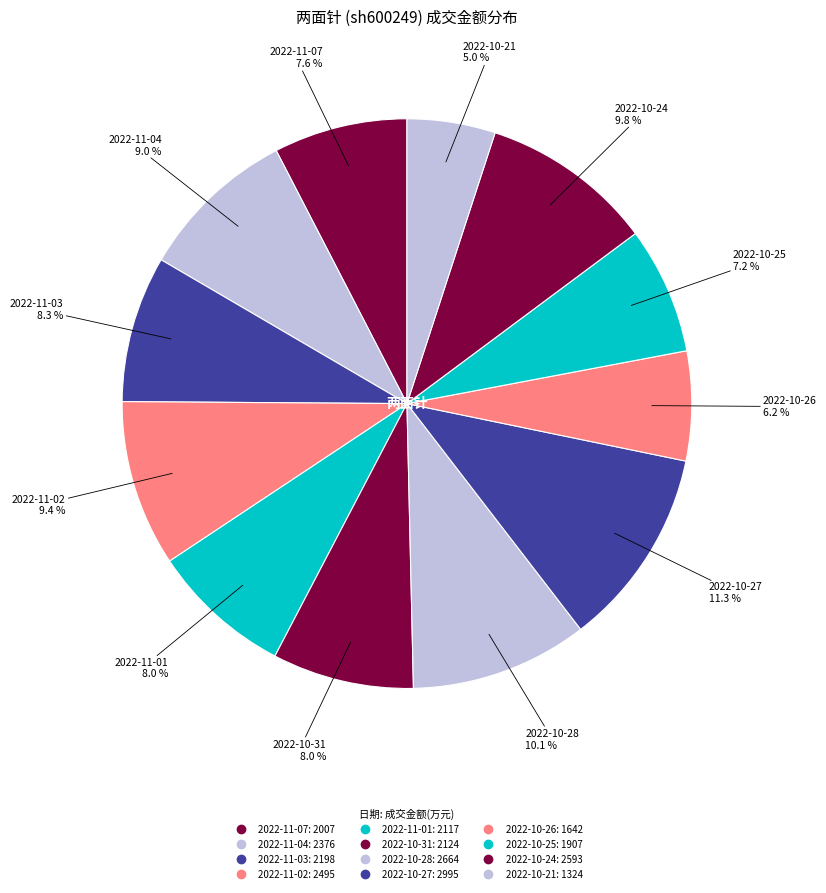

How many segments does this pie chart have?

12